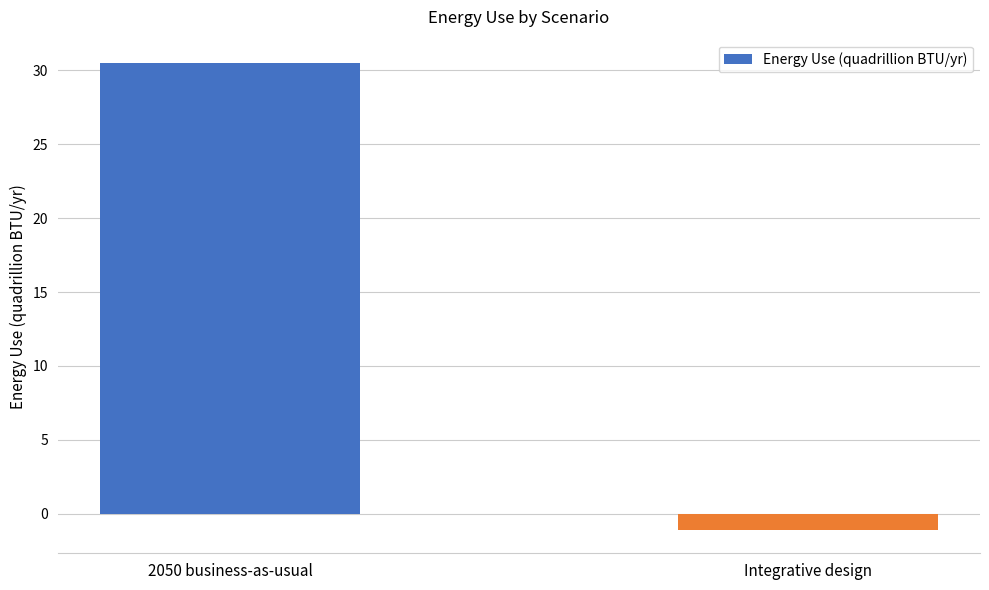

What is the approximate value at 2050 business-as-usual?

30.5